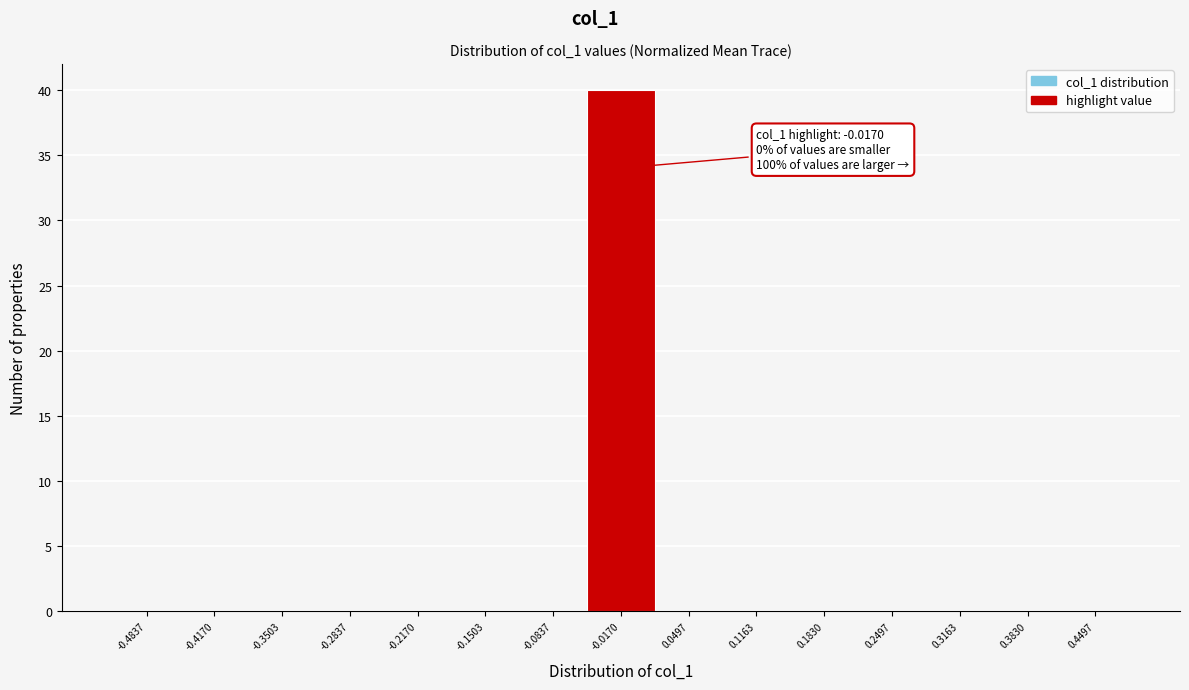

Which range on the x-axis has the tallest bar?

-0.05 to 0.02